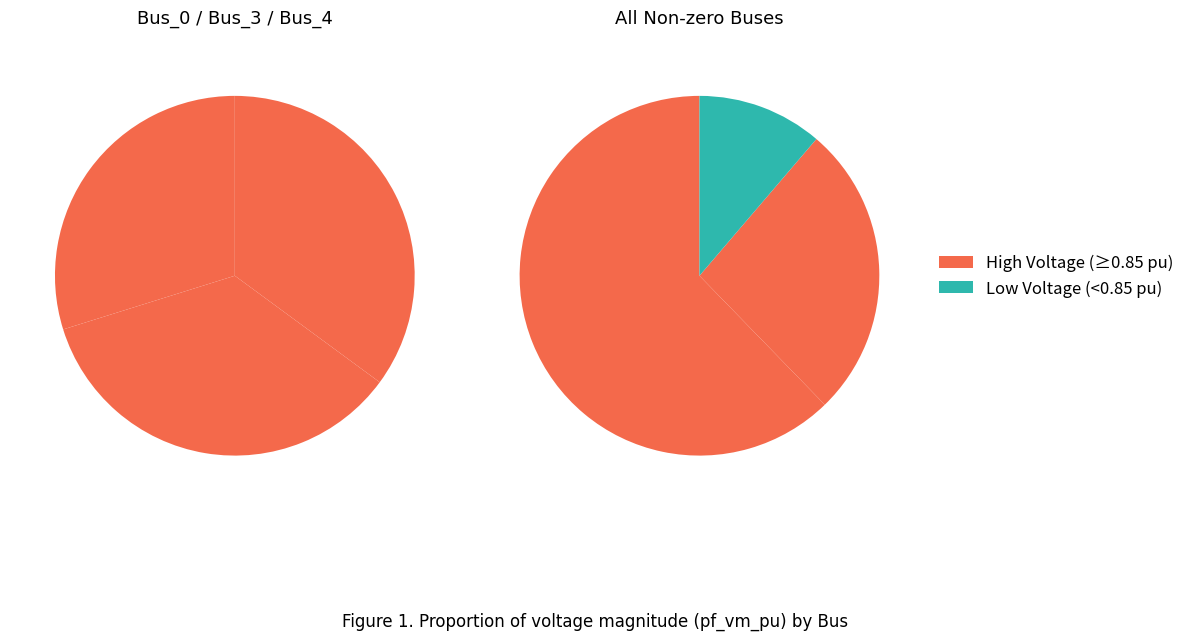

Is Bus_2 the majority of the pie?

No